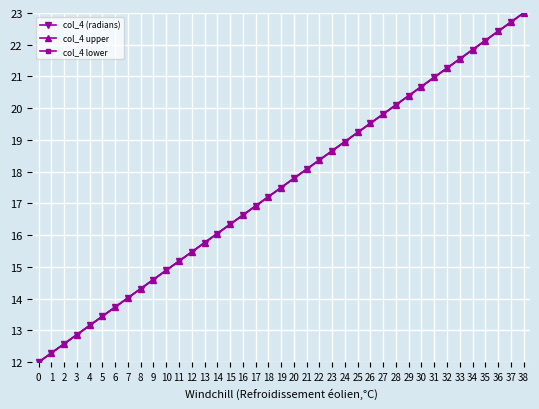

Which series has the largest total across all categories?

col_4 (radians)